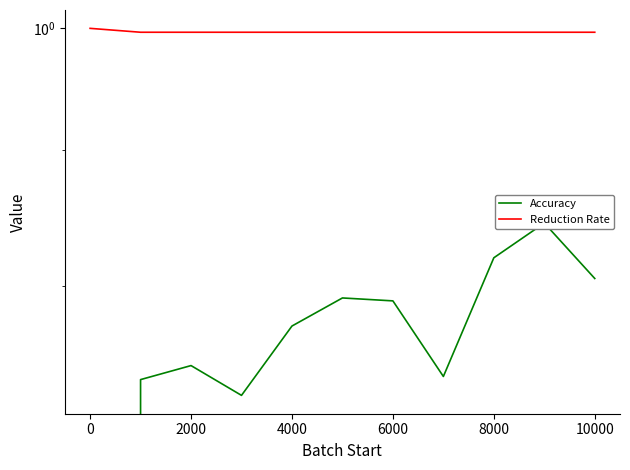

Is the value of Reduction Rate at −2000 greater than the value of Accuracy at 9?

Yes